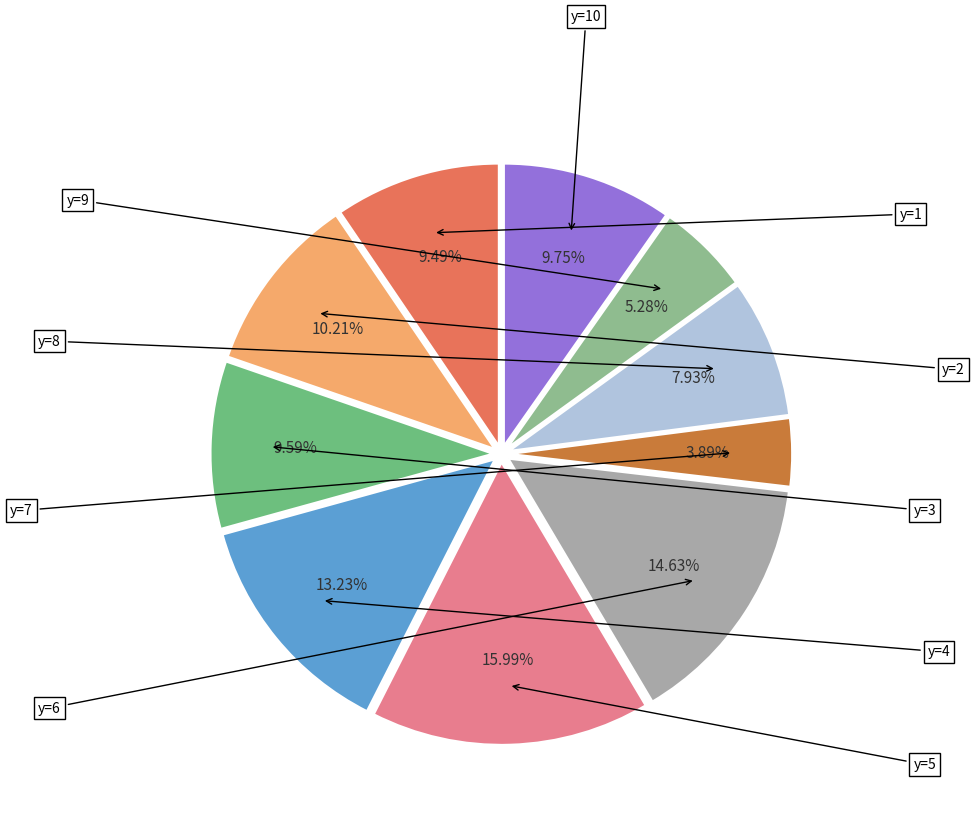

To the nearest percent, what is the average slice percentage?

10%